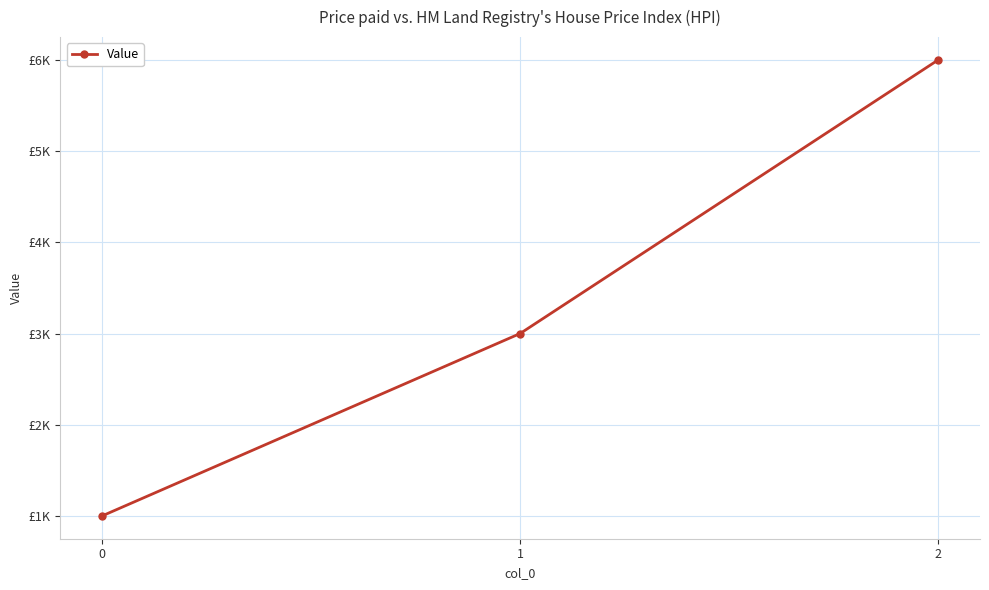

How many lines are shown in the chart?

1